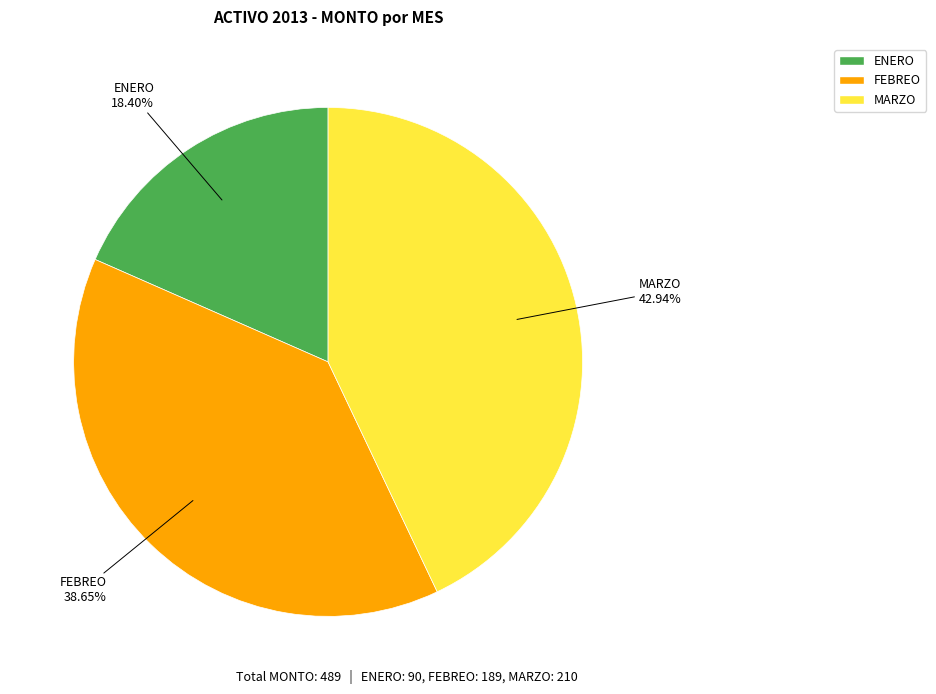

Is there a majority slice in this chart?

No